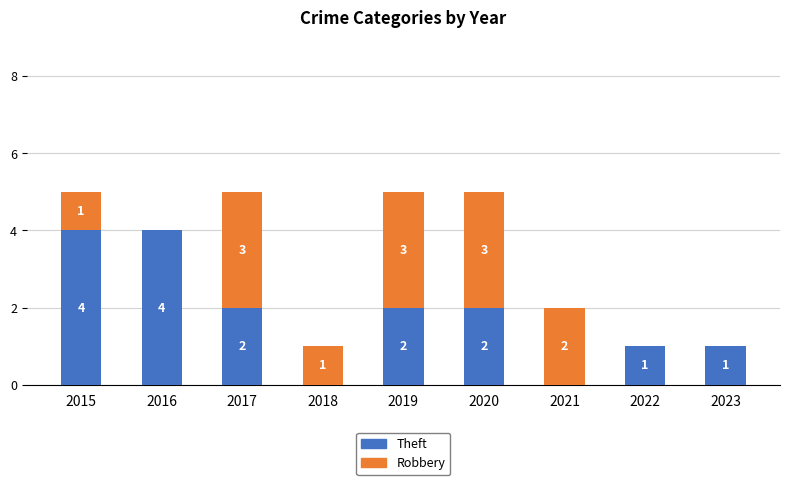

Where does the Theft series first go above 2?

2015